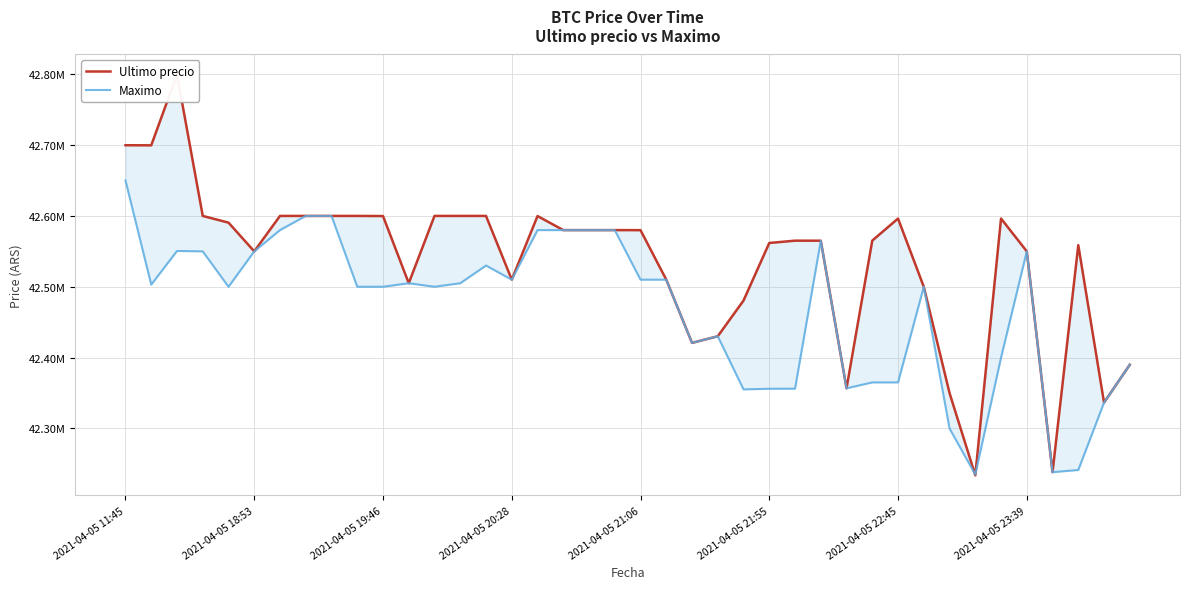

What is the label of the 28th point from the right?

12